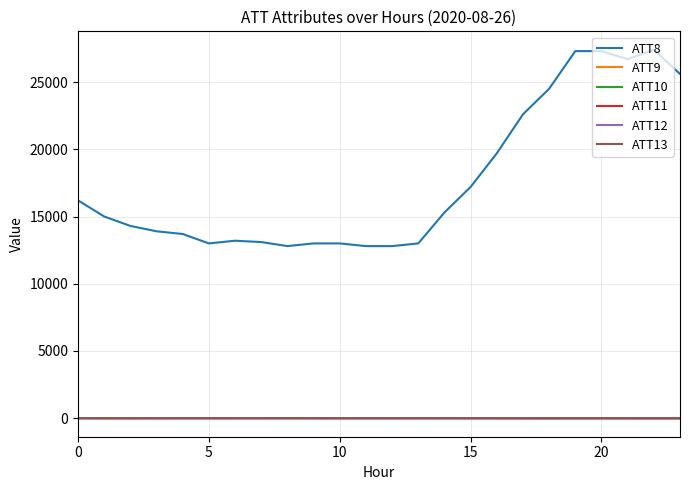

True or false: ATT8 and ATT9 intersect in this chart.

False